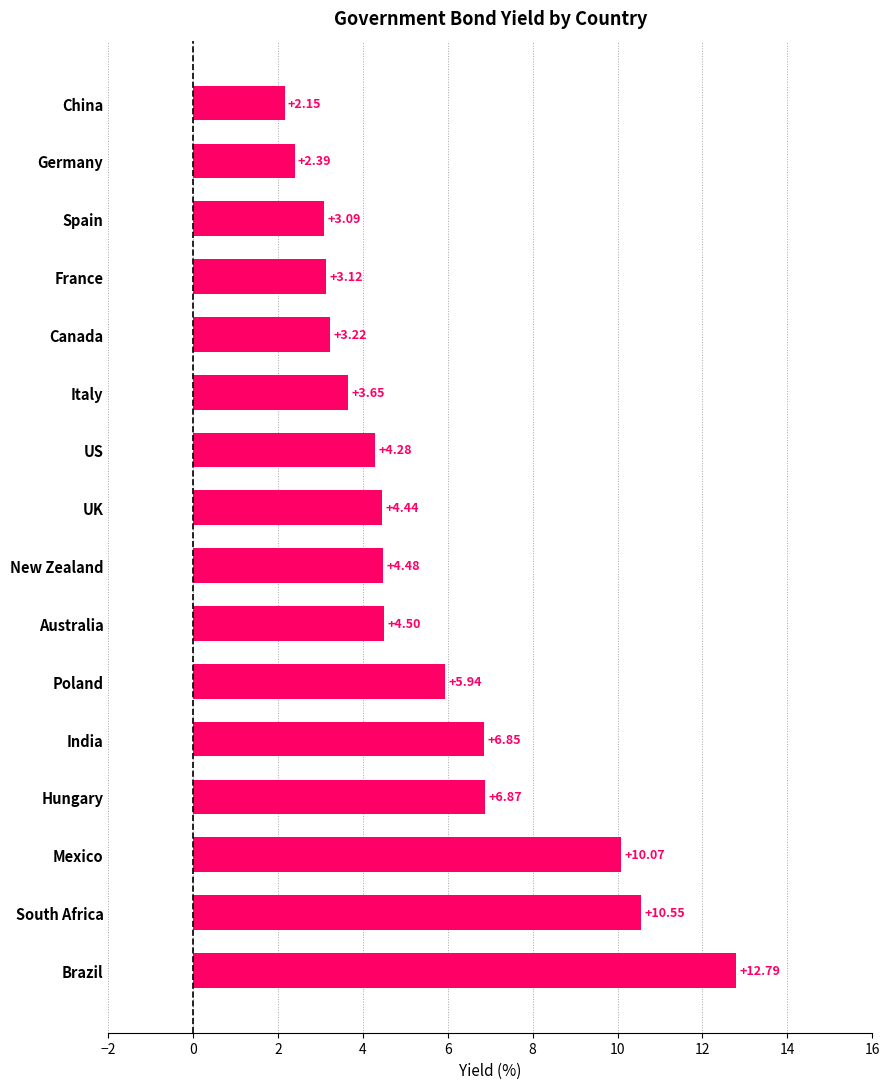

What is the sum of the values at New Zealand and US?

8.8